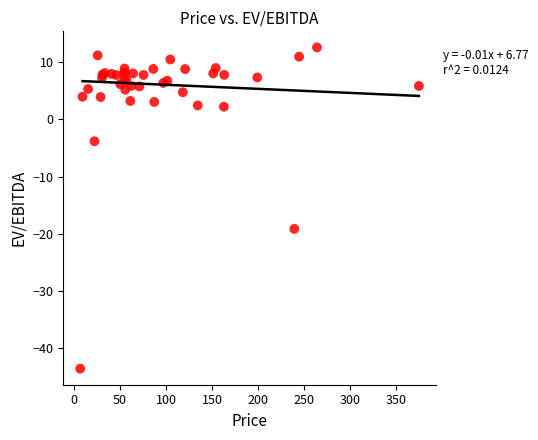

What Y value in the scatter plot is closest to -15?

-19.2